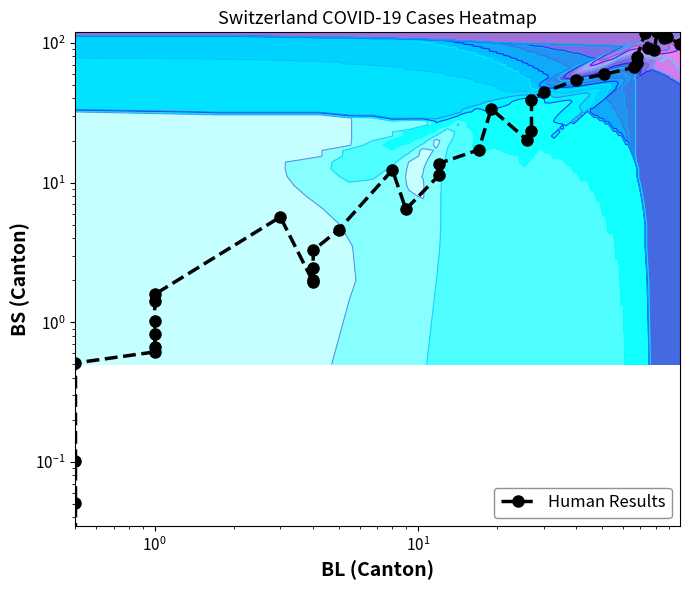

Is it true that the value at 37 is 180.4?

False